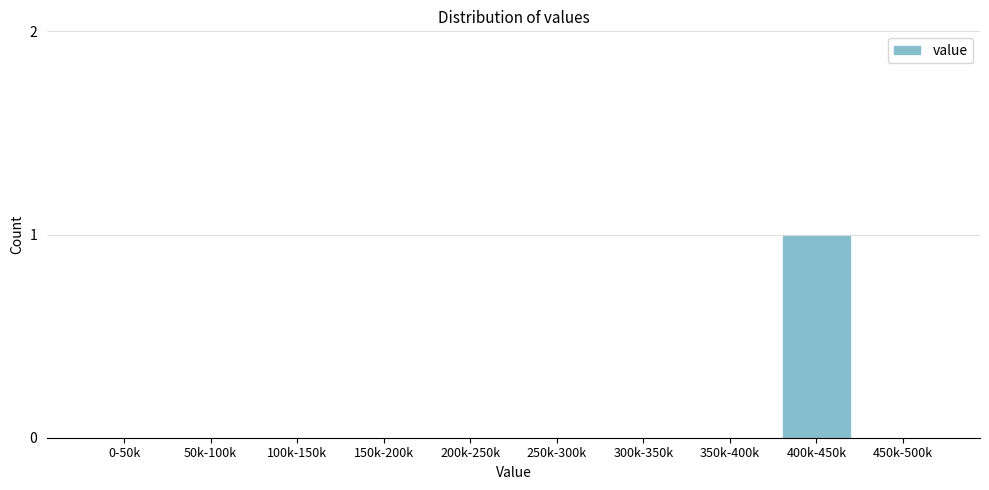

Reading right to left, what are all the values shown in this chart?

450k-500k=0	400k-450k=1	350k-400k=0	300k-350k=0	250k-300k=0	200k-250k=0	150k-200k=0	100k-150k=0	50k-100k=0	0-50k=0